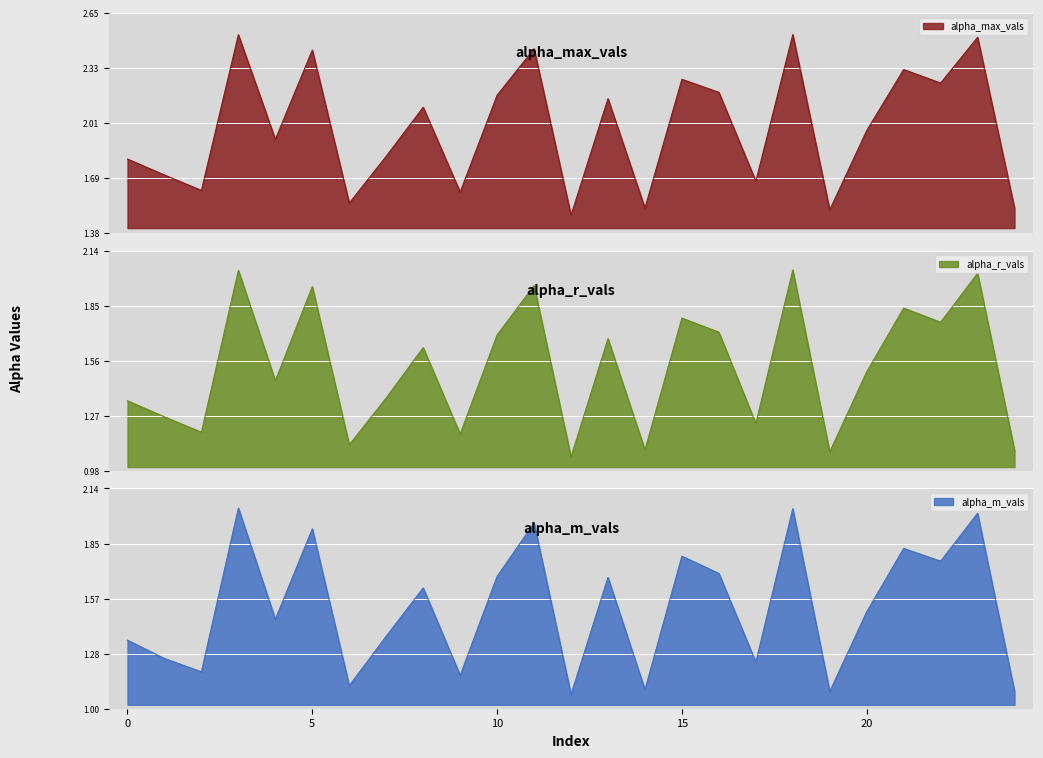

Which series has the largest range (max minus min)?

alpha_max_vals